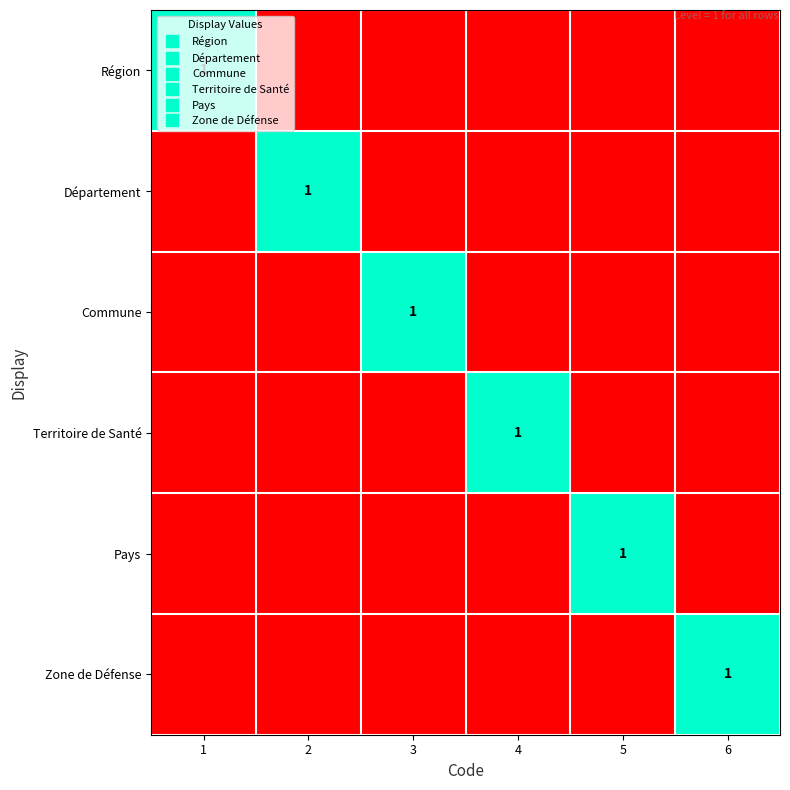

The Département series shows 0 at 3. True or false?

False